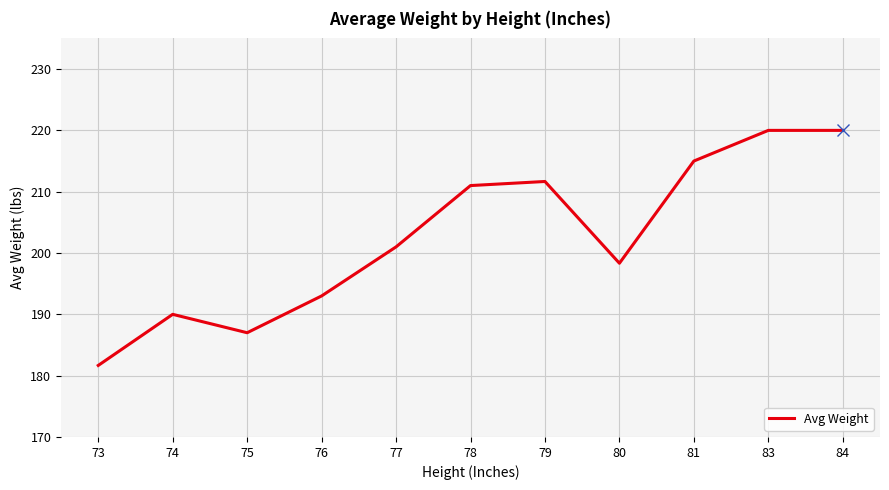

Approximately how many times larger is the value at 84 compared to 80?

1.1